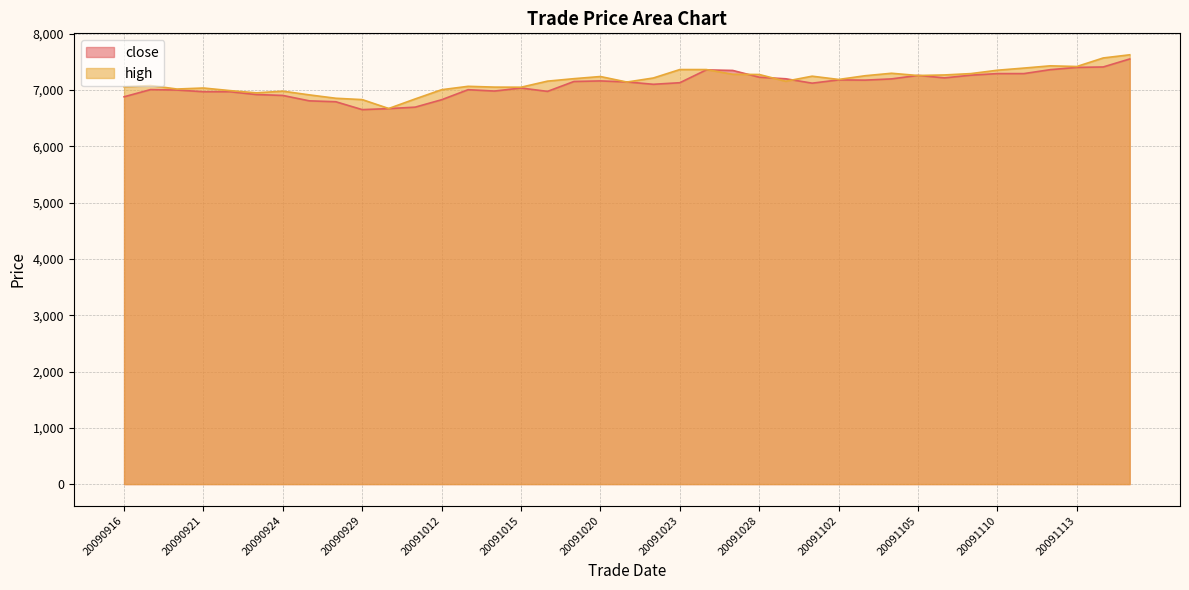

How many intersections are there between close and high?

8